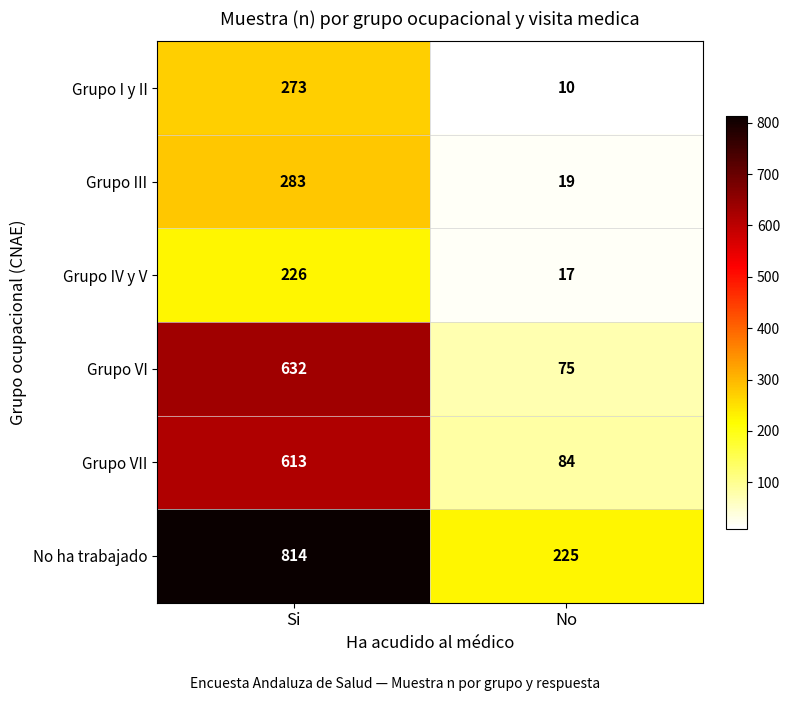

Rank the series at Si from highest to lowest value.

No ha trabajado, Grupo VI, Grupo VII, Grupo III, Grupo I y II, Grupo IV y V